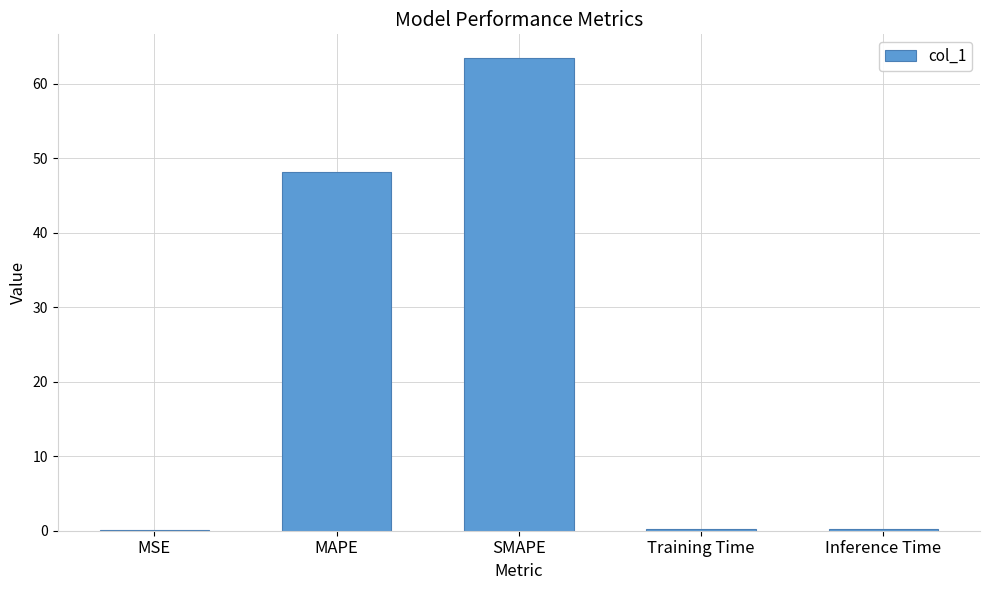

The chart shows a value of 63.4 at SMAPE. True or false?

True